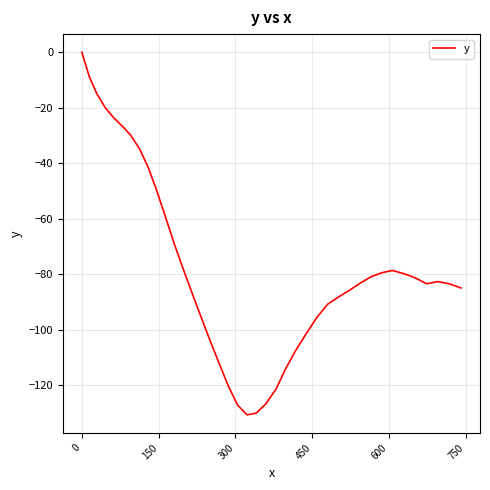

What is the minimum value shown in the chart?

-130.6